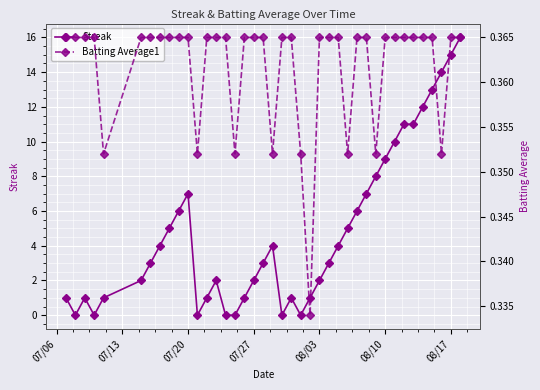

What is the average value of the Batting Average1 series?

0.4